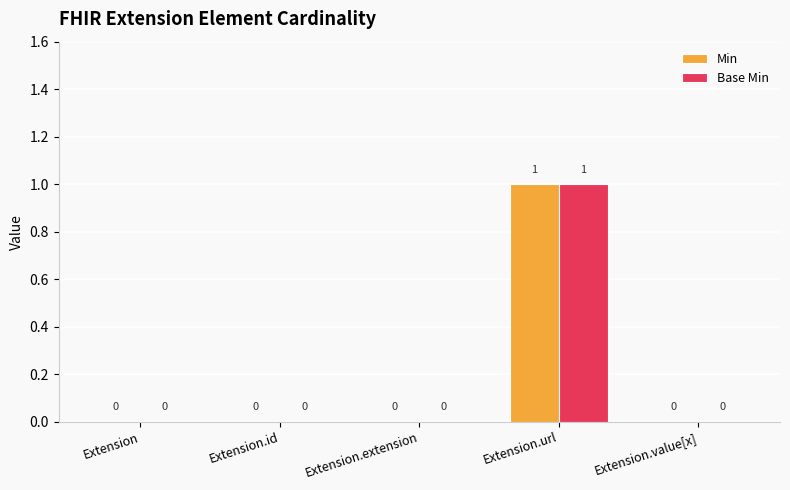

How many values in the Base Min series exceed 0?

1